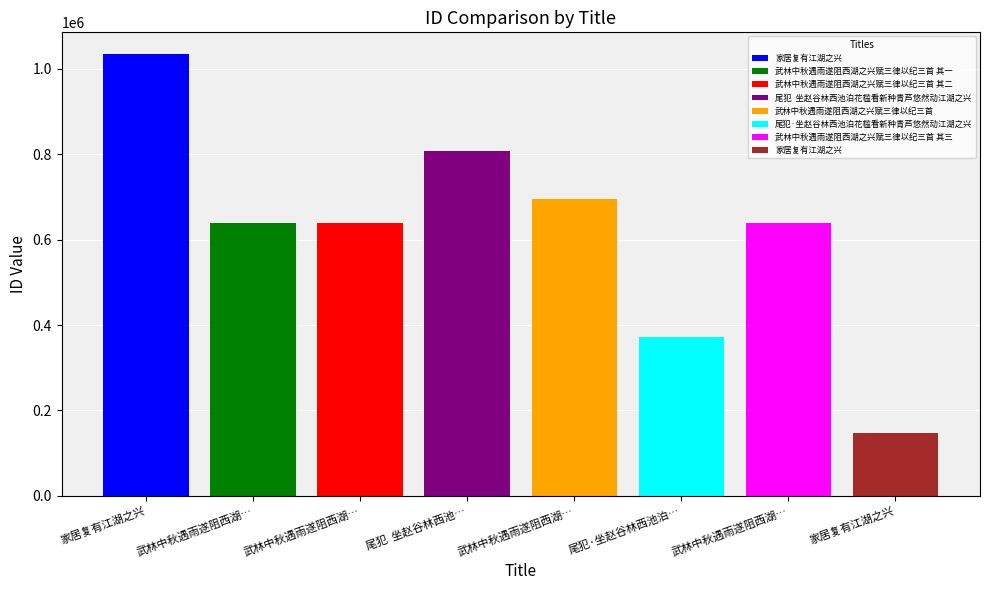

How many data points are above 638640?

3